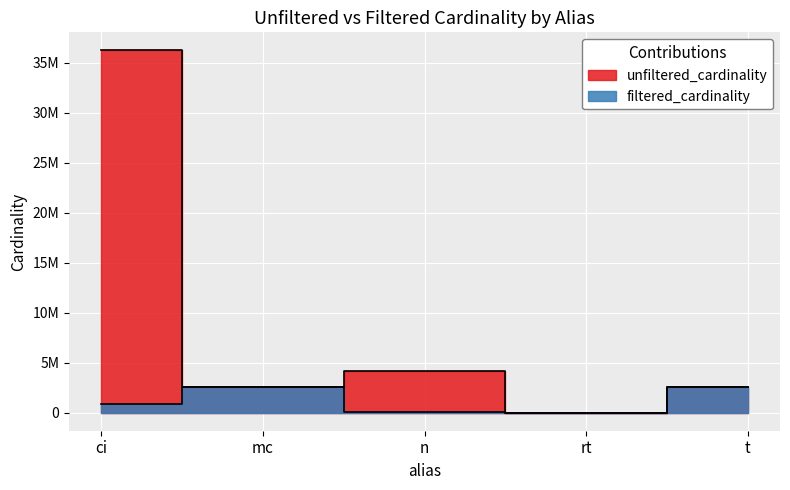

Rank the series at mc from lowest to highest value.

unfiltered_cardinality, filtered_cardinality